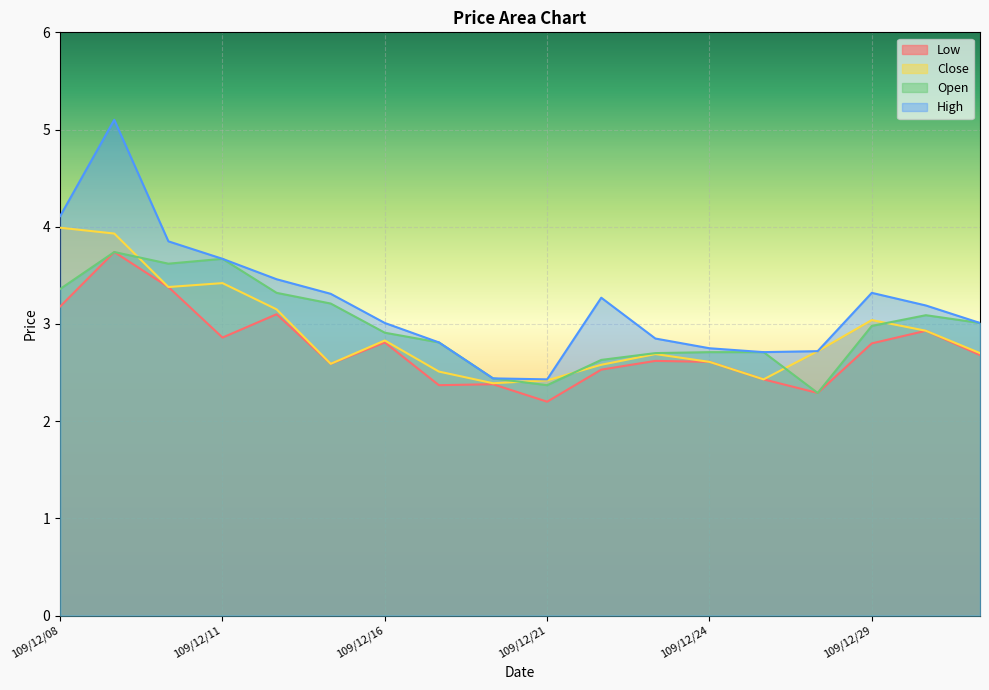

What is the value of the col_4 point at the 5th from the left?

3.1